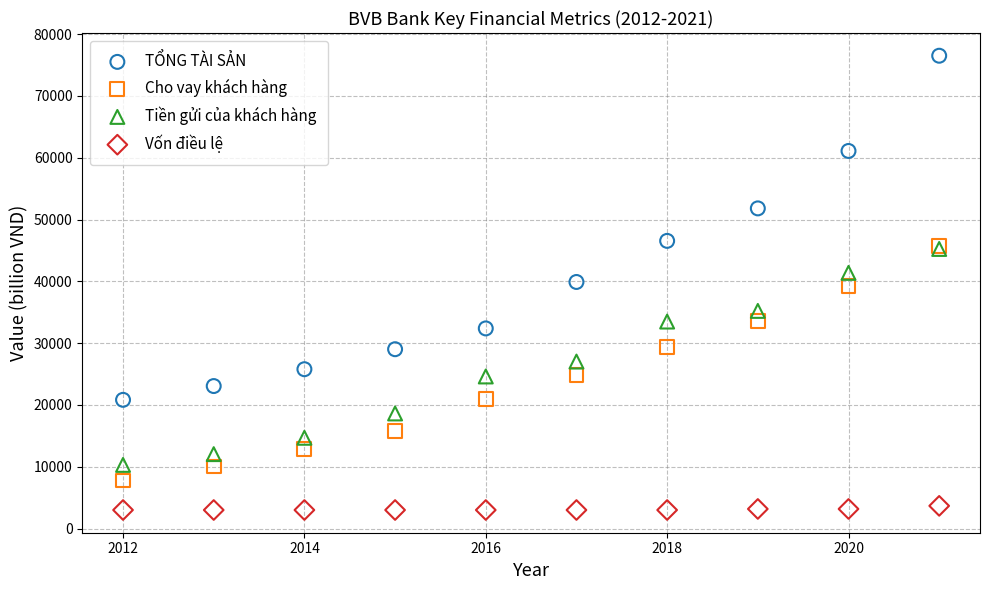

Which series reaches the minimum Y coordinate?

Vốn điều lệ